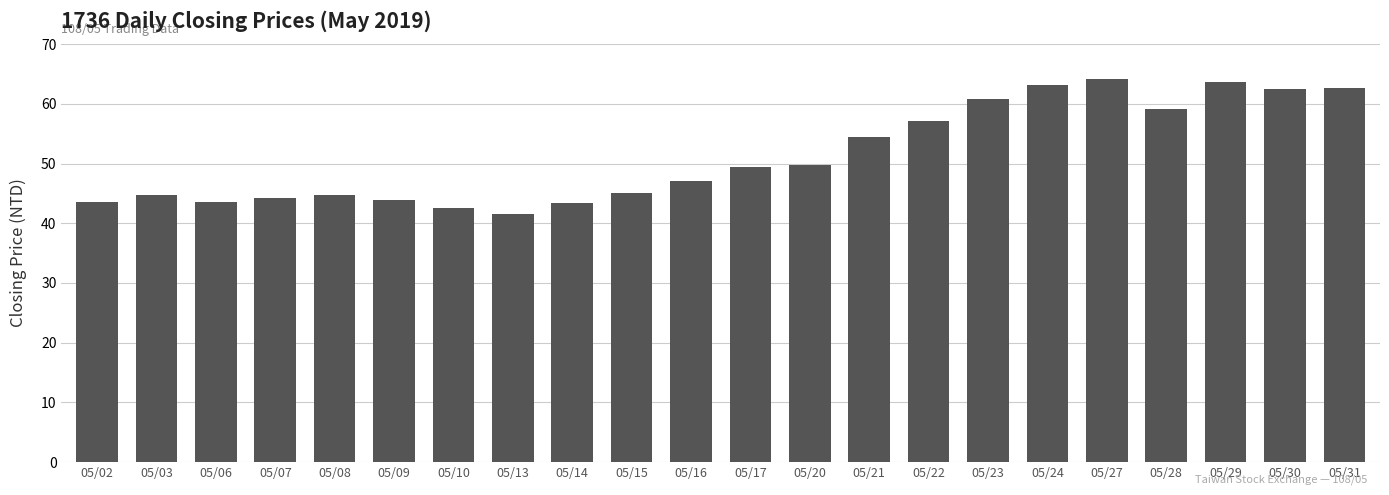

What is the smallest value displayed?

41.6